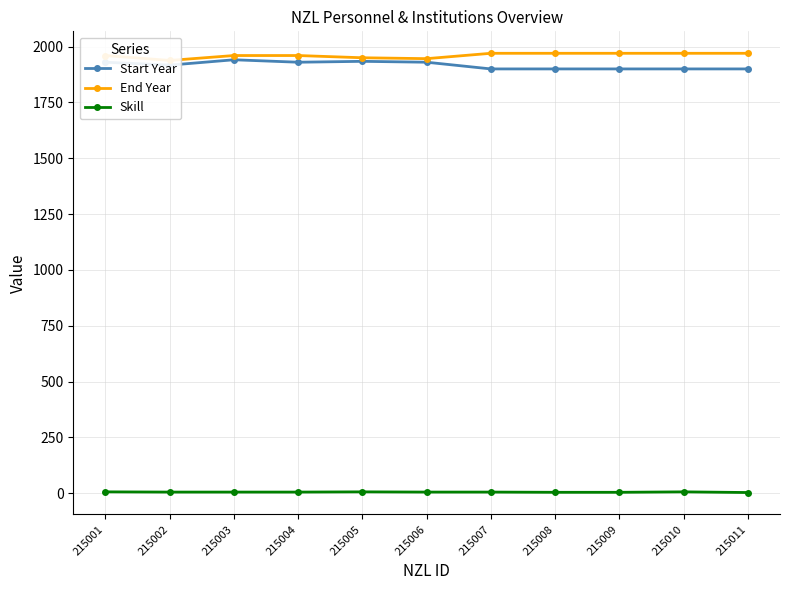

What is the total value across all series at 215004?

3895